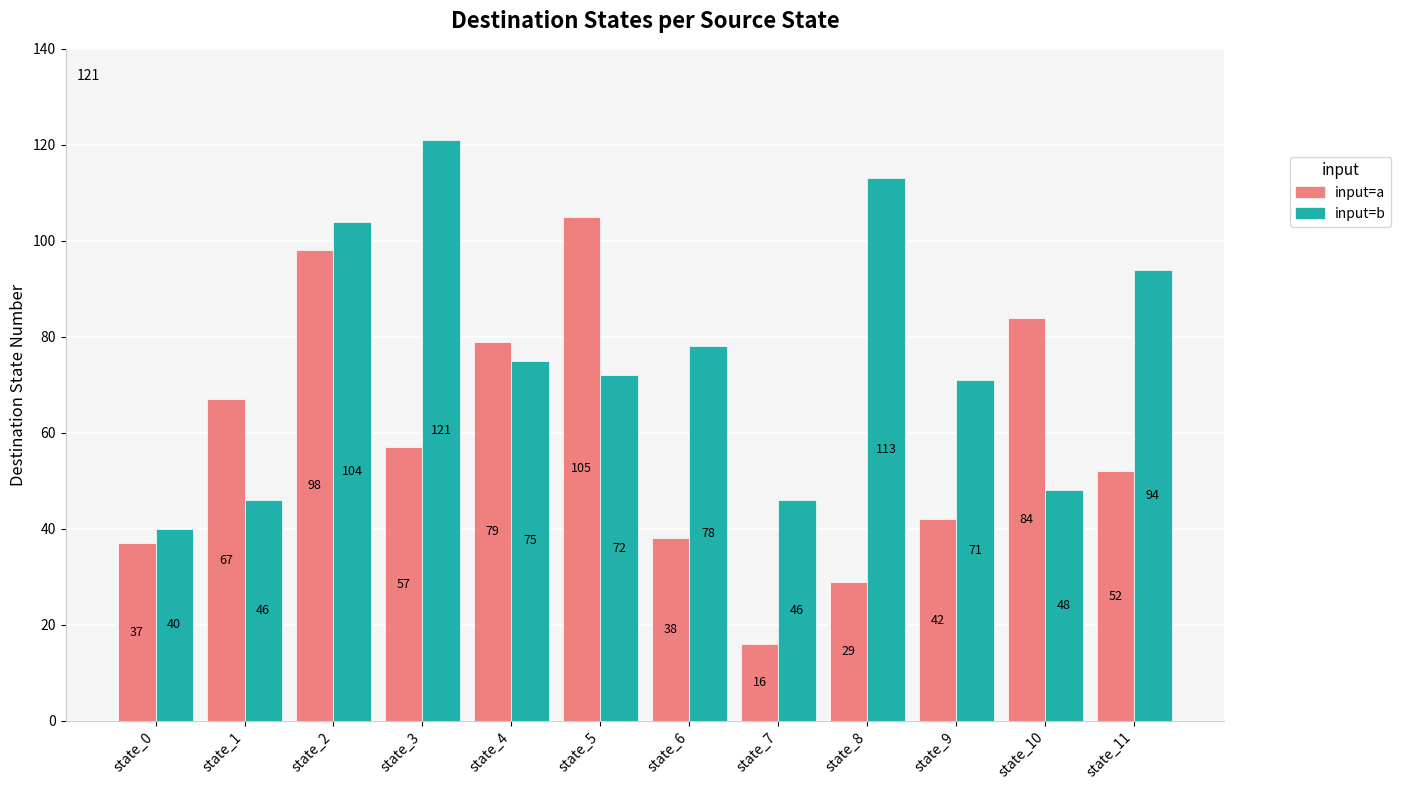

Rank the series at state_0 from highest to lowest value.

input=b, input=a